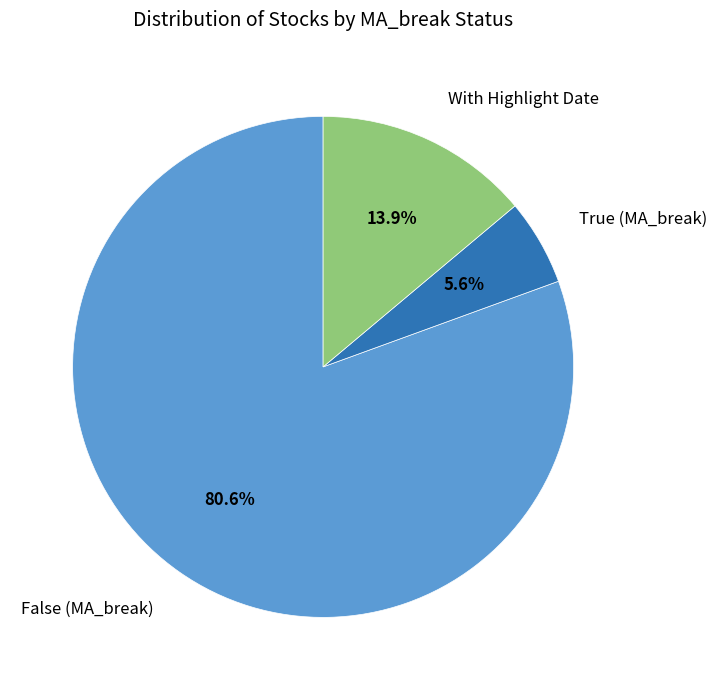

Is there any slice that represents more than half of the pie?

Yes